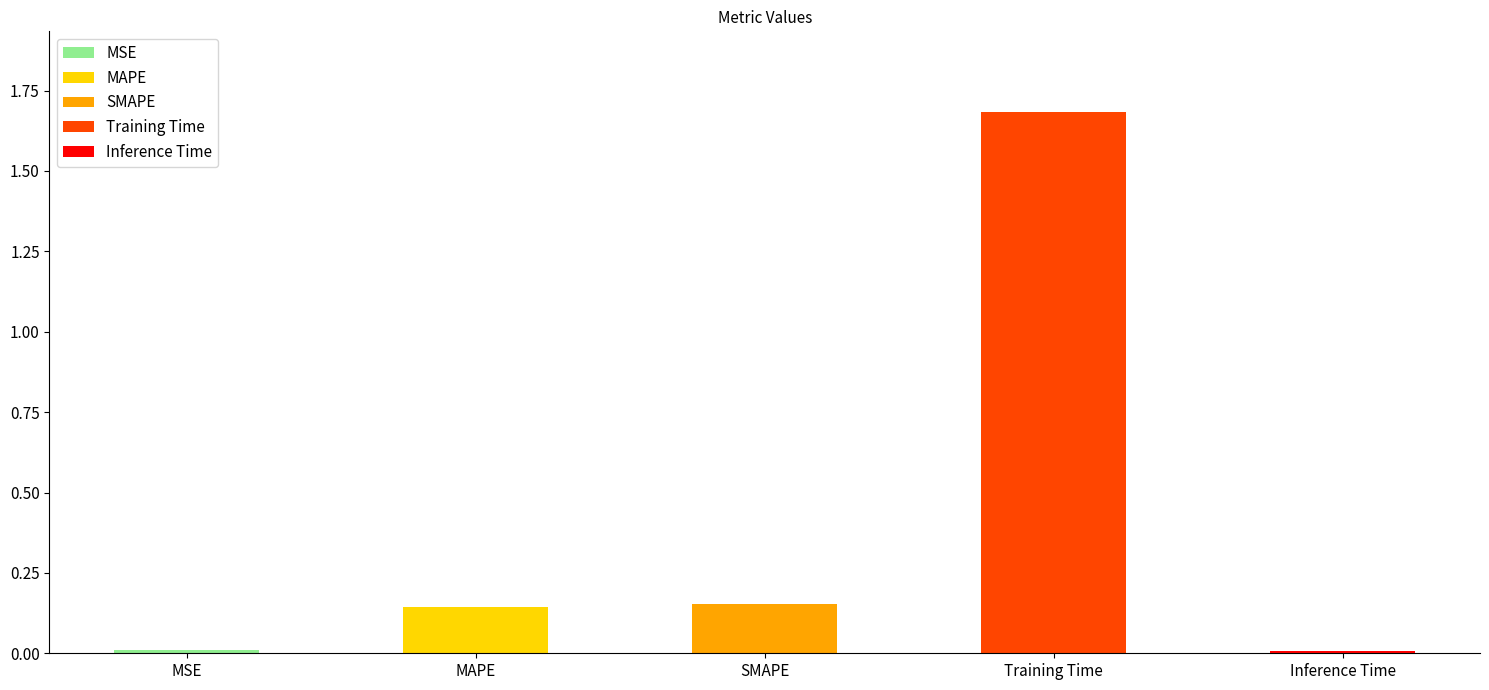

Between MAPE and MSE, which is larger?

MAPE